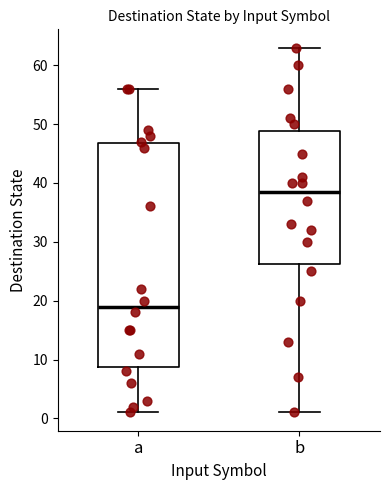

Where does the upper whisker of the box for a end on the y-axis? The values are not printed on the chart, so give them approximately, as read against the axis.

56